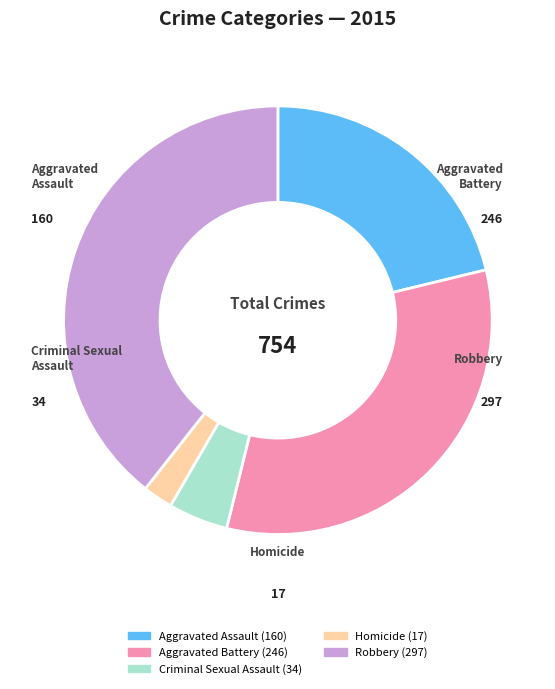

Which has a higher value, Robbery or Aggravated Assault?

Robbery